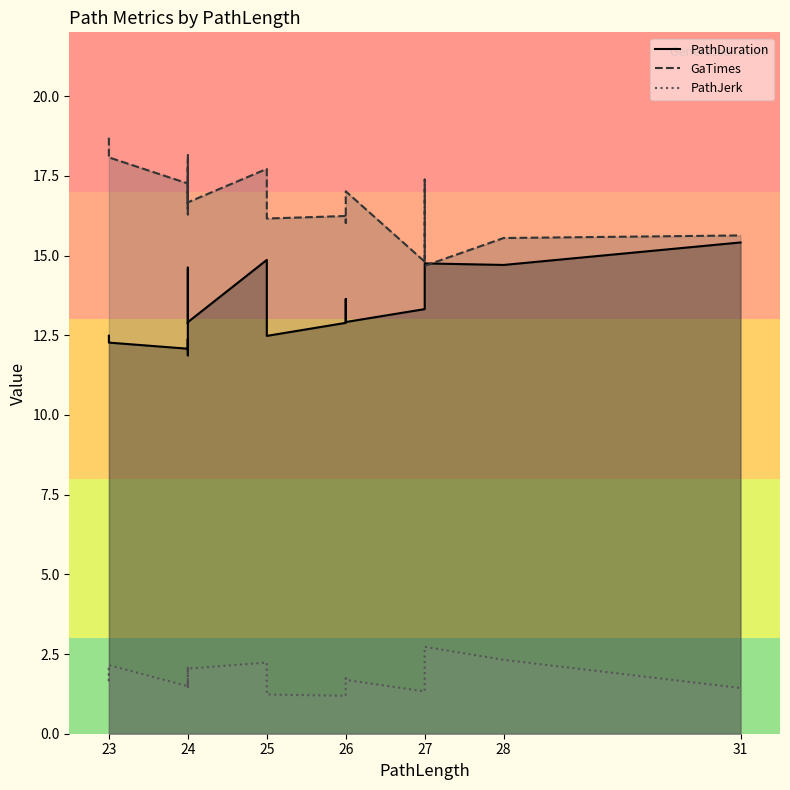

Is it true that GaTimes equals 18.1 at 23?

True